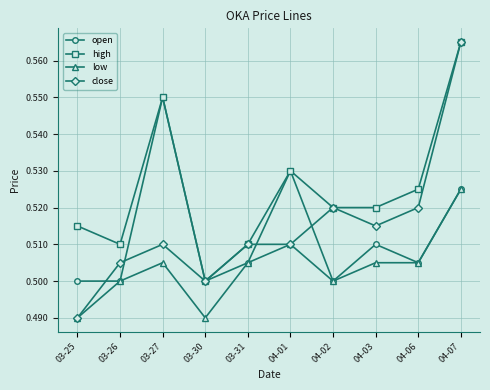

Rank the series at 04-03 from highest to lowest value.

high, close, open, low